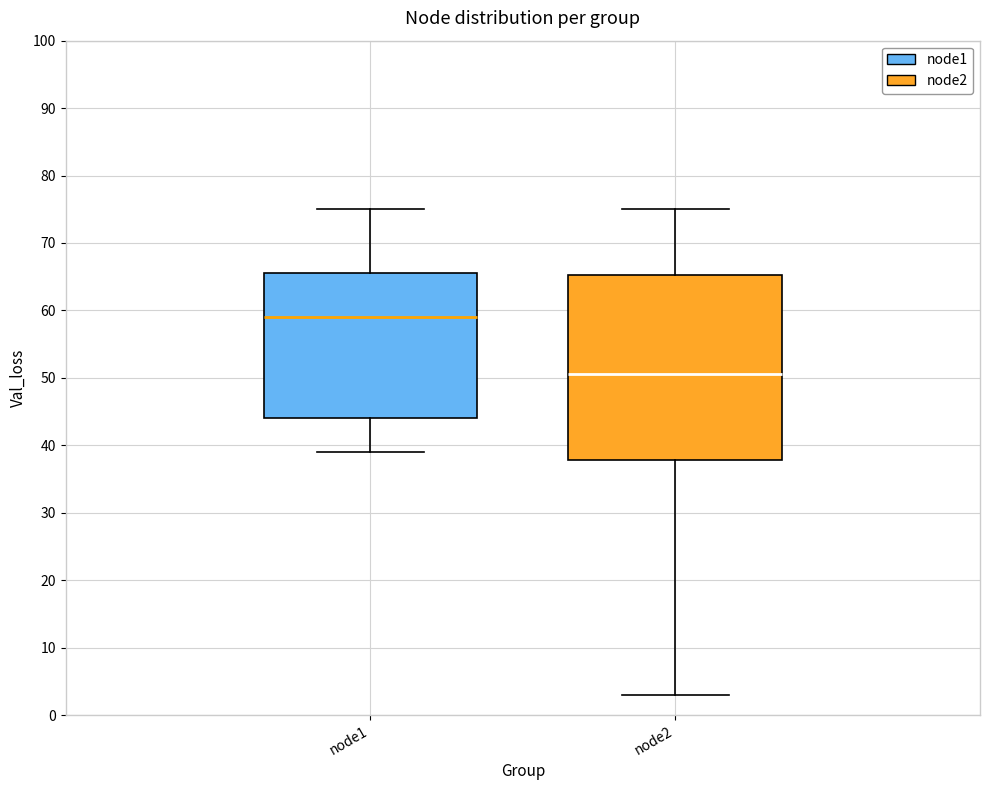

Reading left to right, transcribe this box plot: for each box, give where its median line is, the range the box spans, and where its two whiskers end, as read against the y-axis. The values are not printed on the chart, so give them approximately, as read against the axis.

node1: median 59, box 44 to 66, whiskers 39 to 75
node2: median 51, box 38 to 65, whiskers 3 to 75